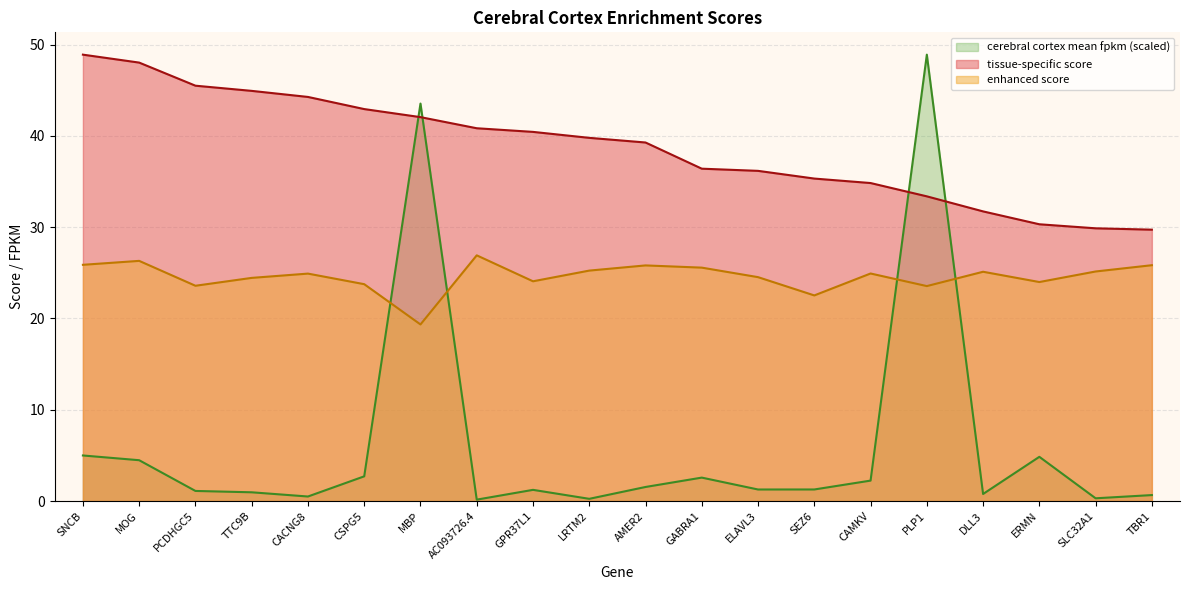

Where does the enhanced score series first go above 24?

SNCB